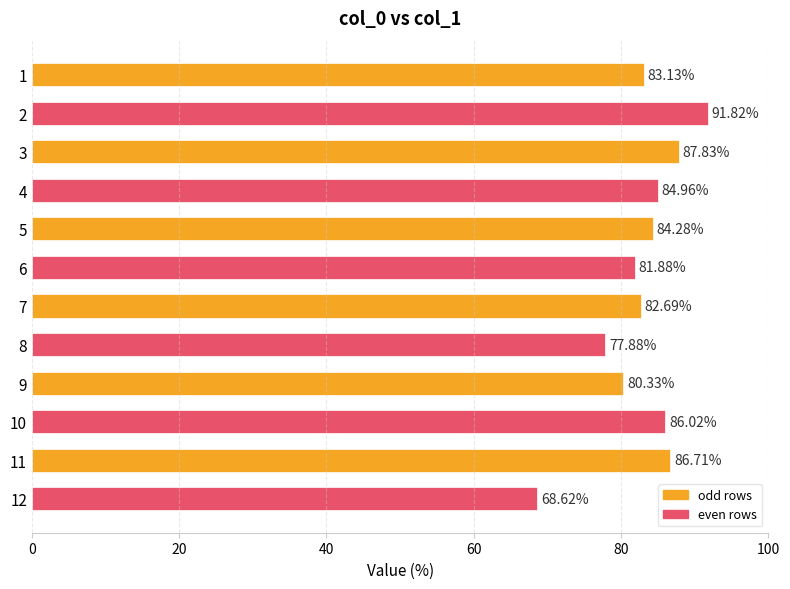

Is it true that the value at 7 is 137.9?

False